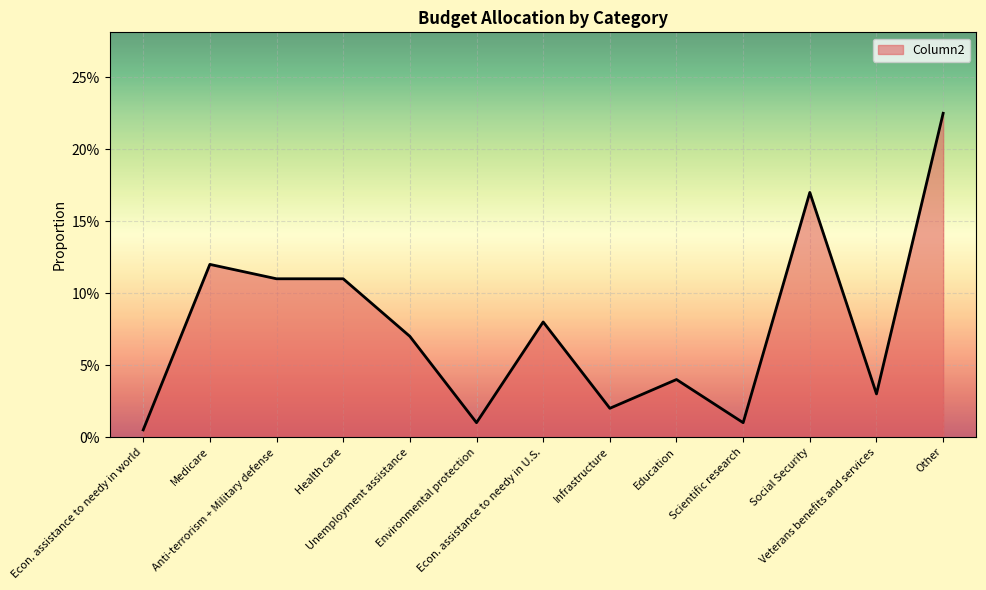

Rank the categories by value from lowest to highest.

Econ. assistance to needy in world, Environmental protection, Scientific research, Infrastructure, Veterans benefits and services, Education, Unemployment assistance, Econ. assistance to needy in U.S., Anti-terrorism + Military defense, Health care, Medicare, Social Security, Other